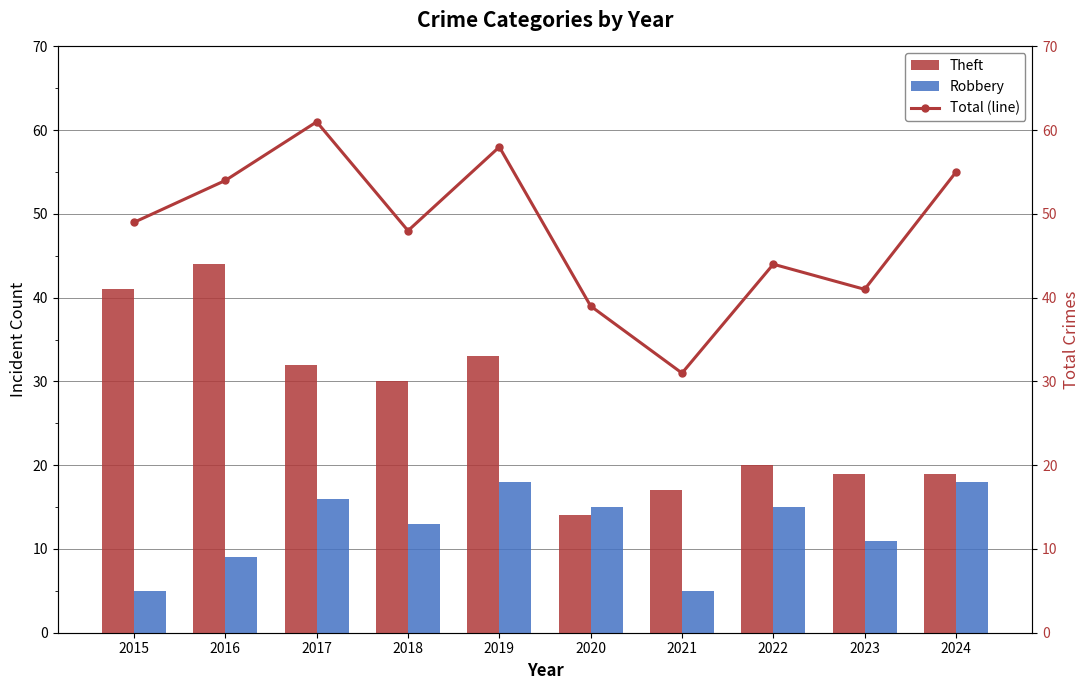

Is it true that Total equals 27 at 2015?

False